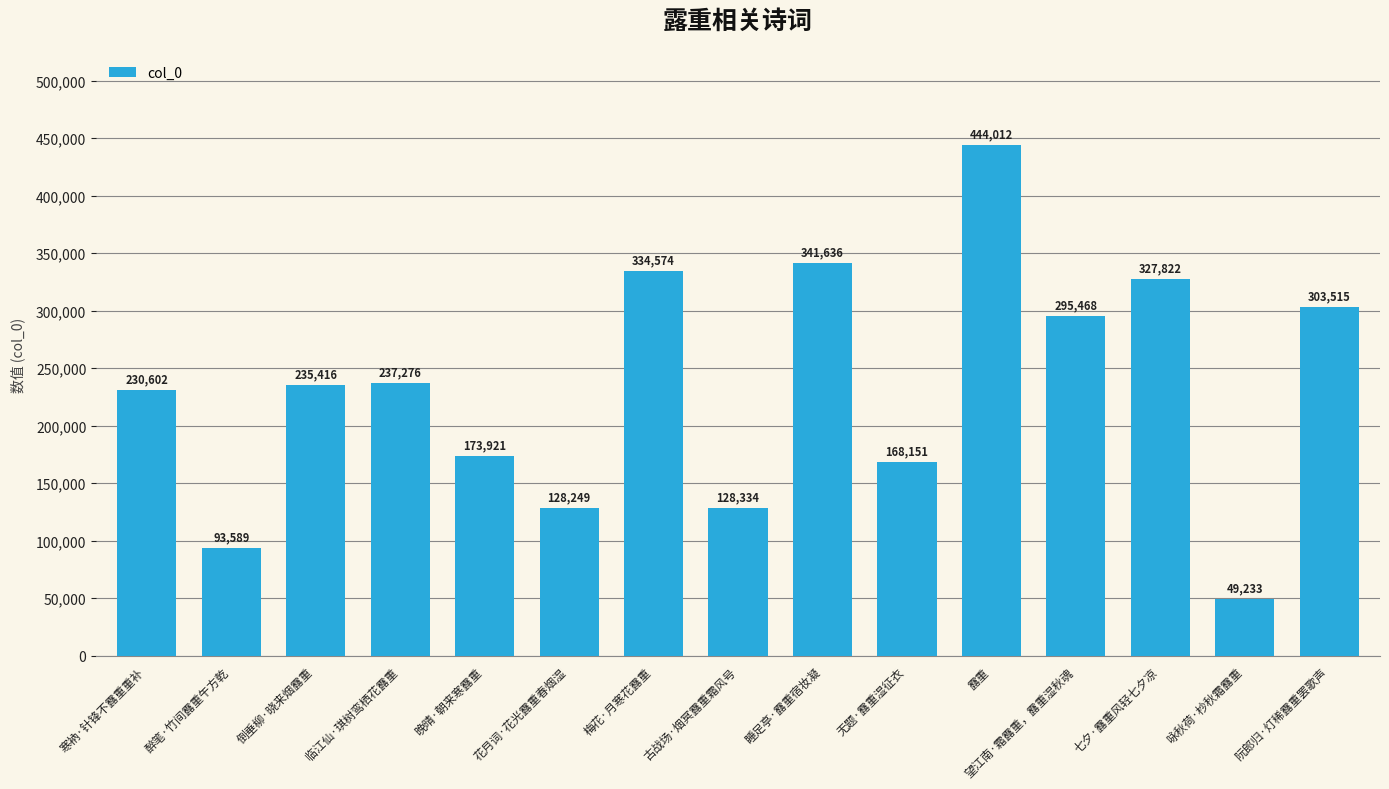

At which category does the chart reach its peak across all series?

露重